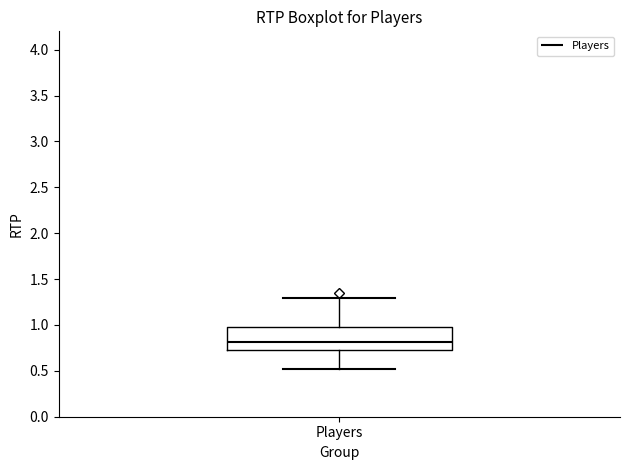

Where is the upper edge of the box for Players on the y-axis? The values are not printed on the chart, so give them approximately, as read against the axis.

0.95